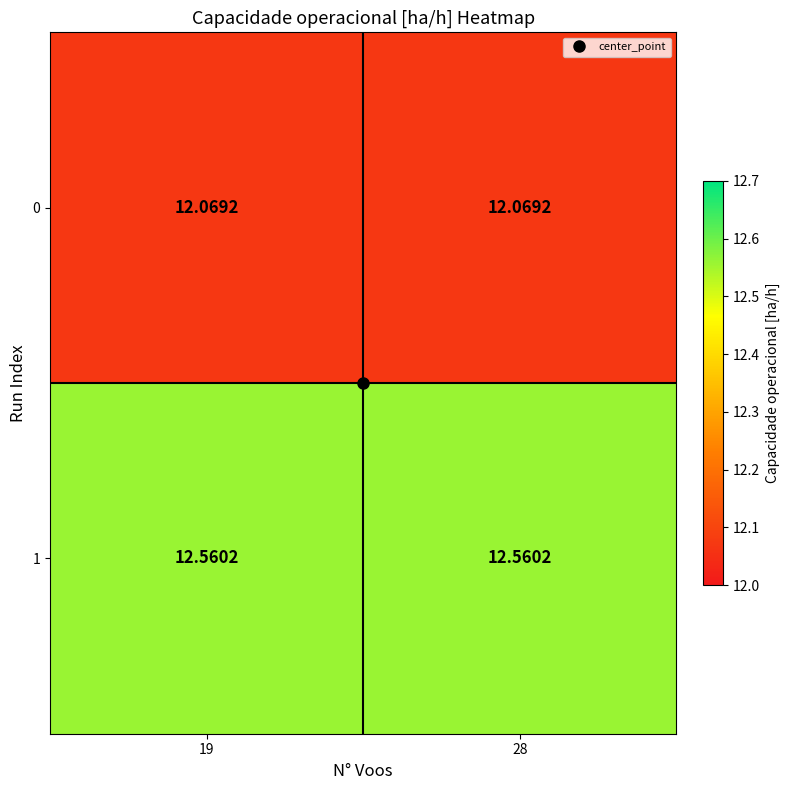

Is the value of 1 at 19 greater than the value of 0 at 19?

Yes